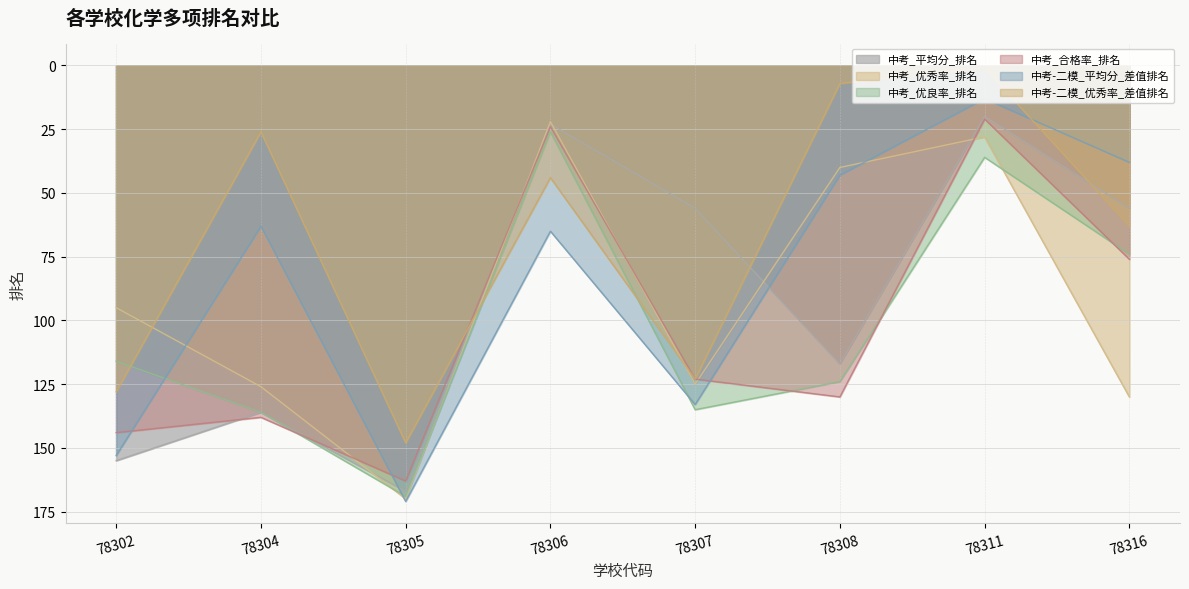

What is the value of the 中考-二模_平均分_差值排名 point at the 3rd from the left?

171